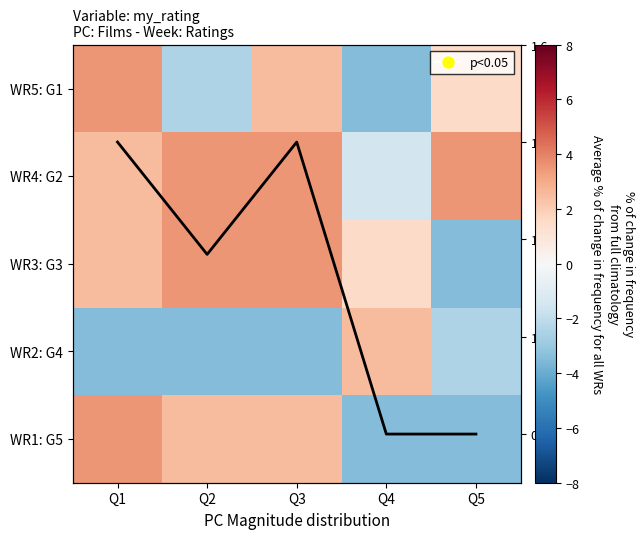

What value does the WR5: G1 series have at Q4?

-3.5